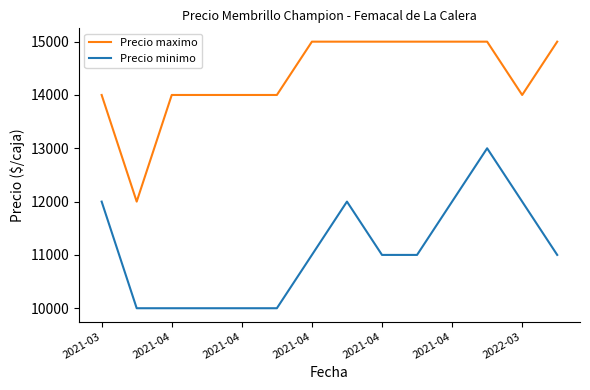

What is the lowest value of the Precio maximo series?

12000